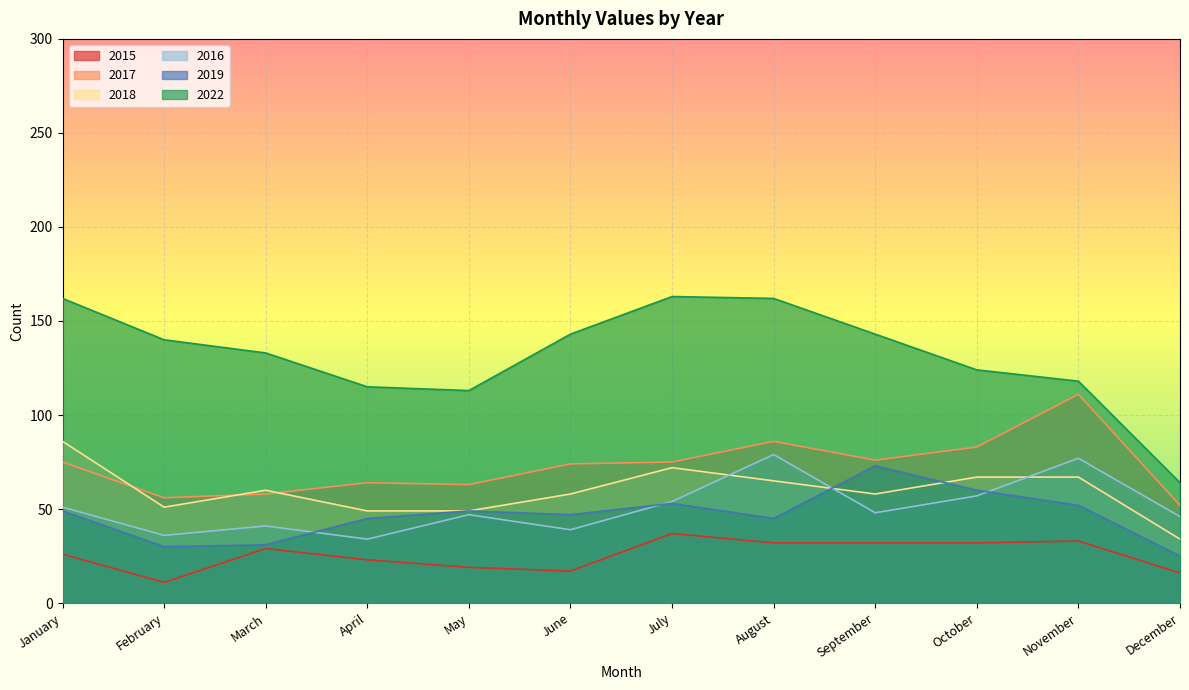

Reading left to right, transcribe all the data shown in this chart.

2015: January=26	February=11	March=29	April=23	May=19	June=17	July=37	August=32	September=32	October=32	November=33	December=16
2017: January=75	February=56	March=58	April=64	May=63	June=74	July=75	August=86	September=76	October=83	November=111	December=52
2018: January=86	February=51	March=60	April=49	May=49	June=58	July=72	August=65	September=58	October=67	November=67	December=34
2016: January=51	February=36	March=41	April=34	May=47	June=39	July=54	August=79	September=48	October=57	November=77	December=46
2019: January=49	February=30	March=31	April=45	May=49	June=47	July=53	August=45	September=73	October=60	November=52	December=25
2022: January=162	February=140	March=133	April=115	May=113	June=143	July=163	August=162	September=143	October=124	November=118	December=64